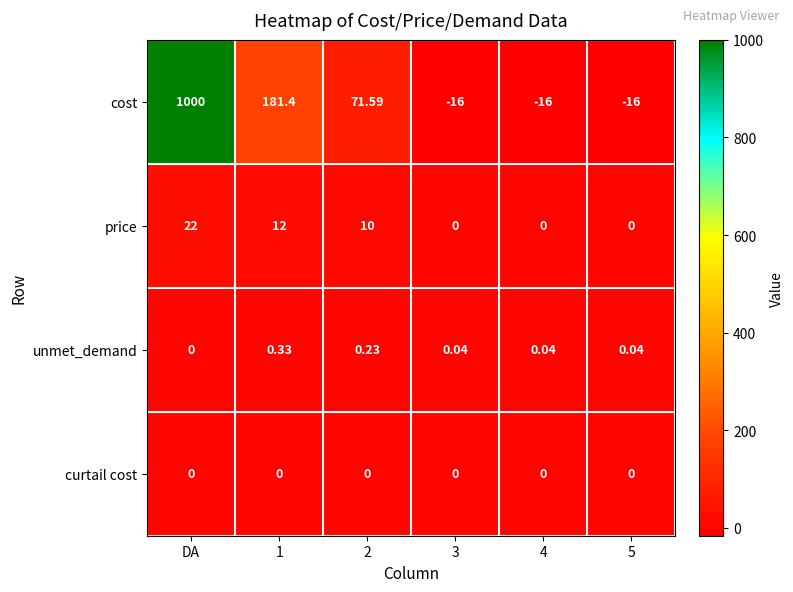

At which label does price first exceed 10?

DA